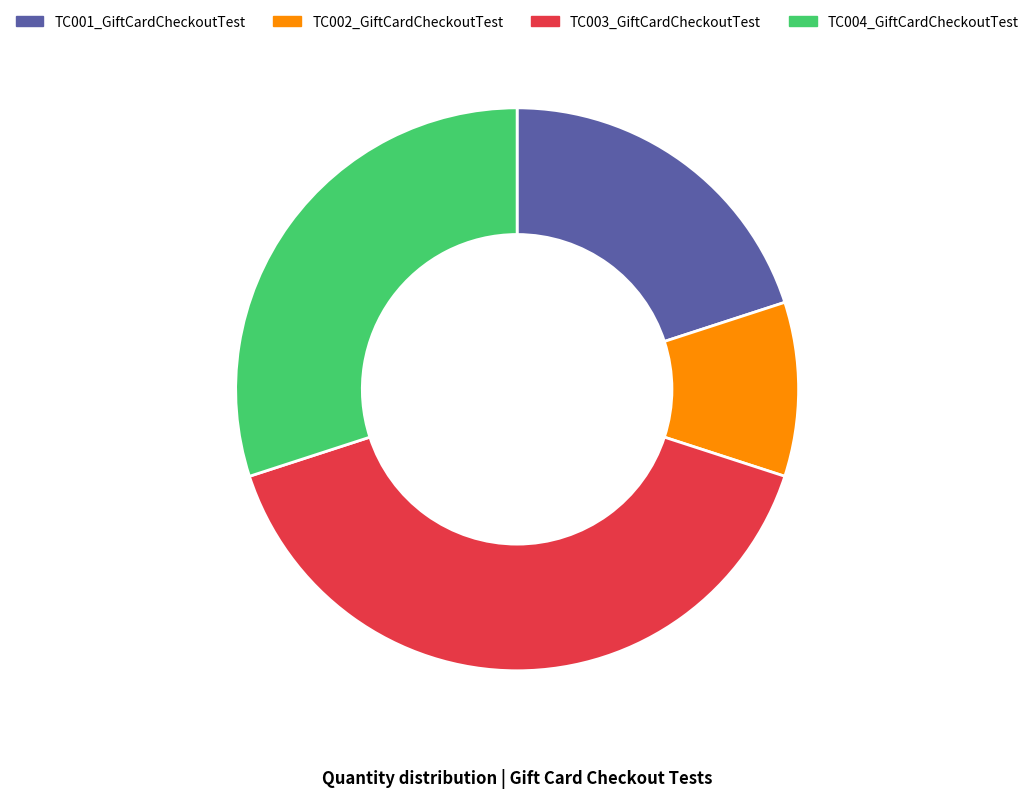

Count the number of slices in the pie.

4